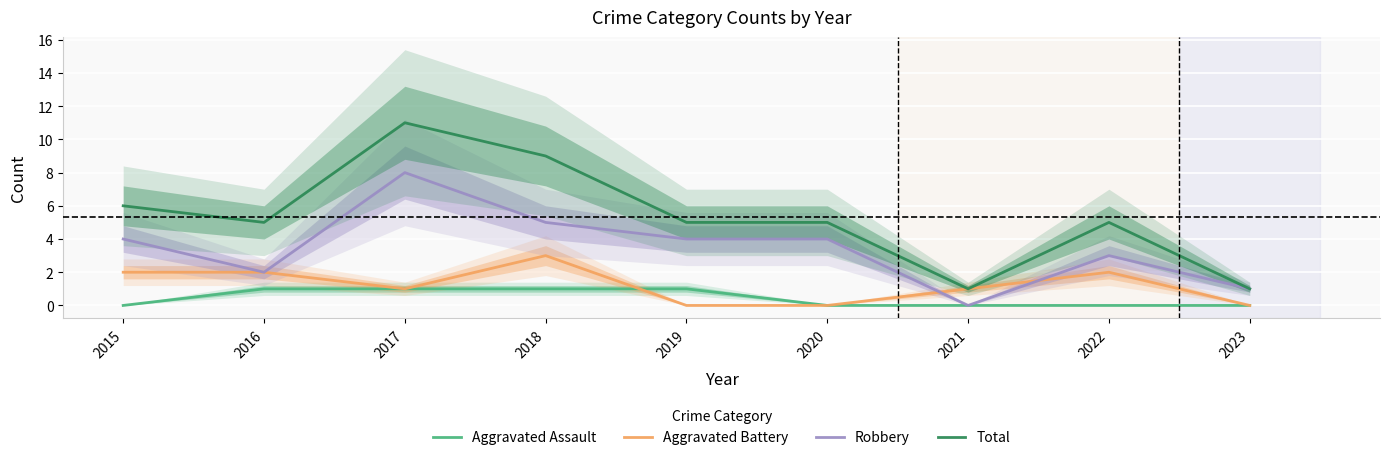

Reading left to right, extract all data points from this chart.

Aggravated Assault: 0	1	1	1	1	0	0	0	0
Aggravated Battery: 2	2	1	3	0	0	1	2	0
Robbery: 4	2	8	5	4	4	0	3	1
Total: 6	5	11	9	5	5	1	5	1